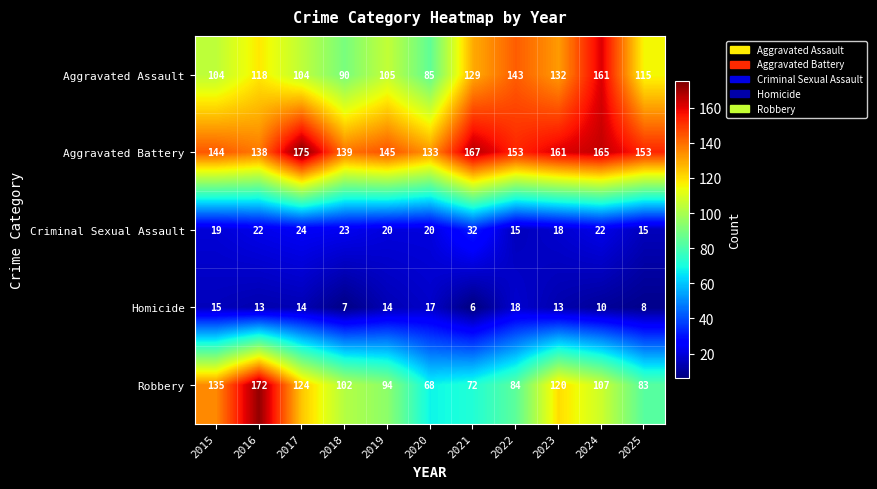

Which label corresponds to the largest value in the chart?

2017